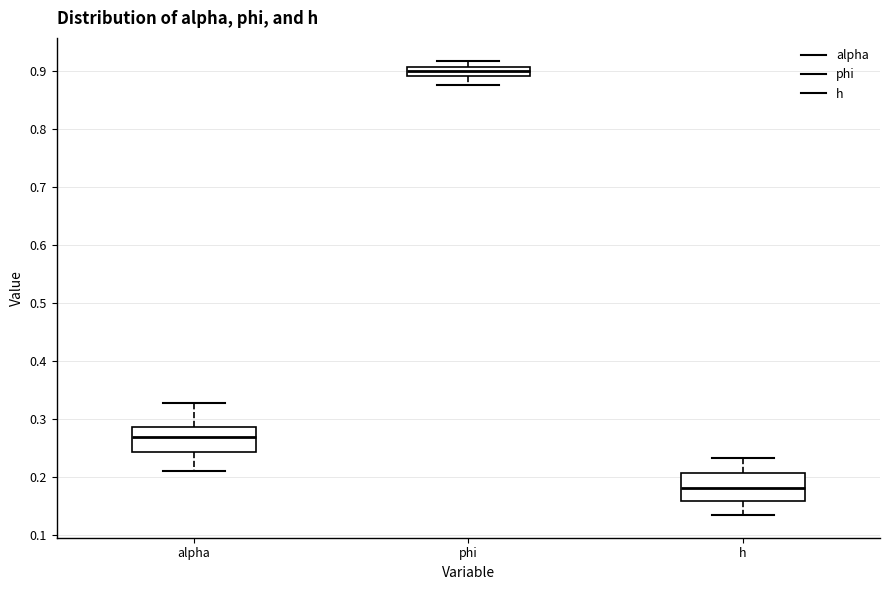

Where is the lower edge of the box for phi on the y-axis? The values are not printed on the chart, so give them approximately, as read against the axis.

0.89